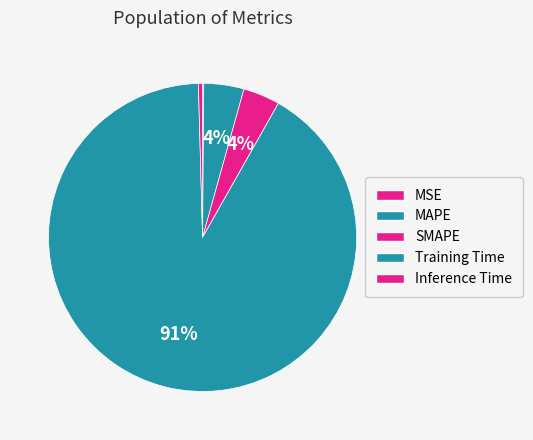

Which slice is the smallest?

MSE